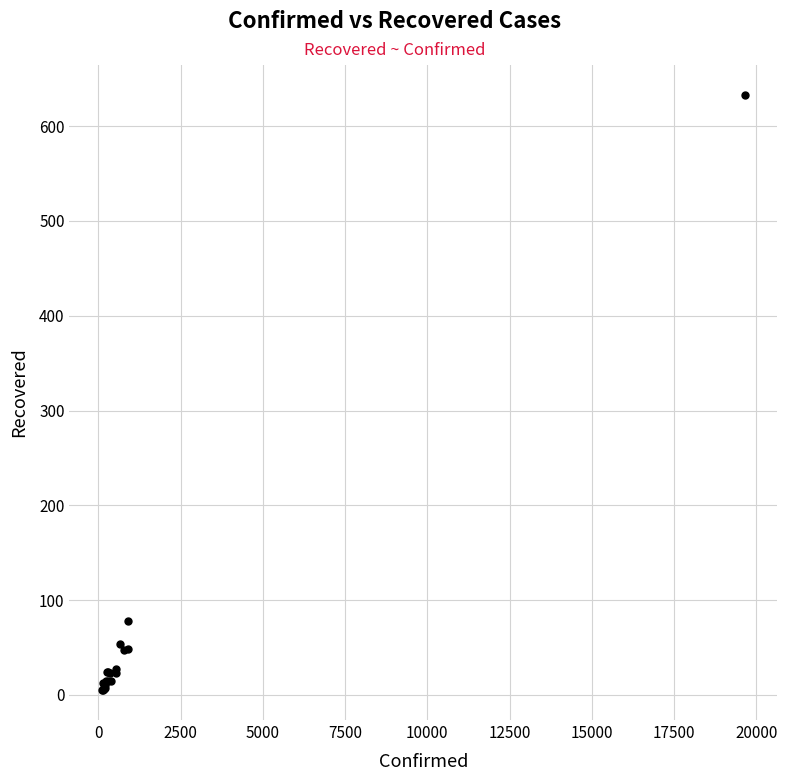

What Y value in the scatter plot is closest to 319?

78